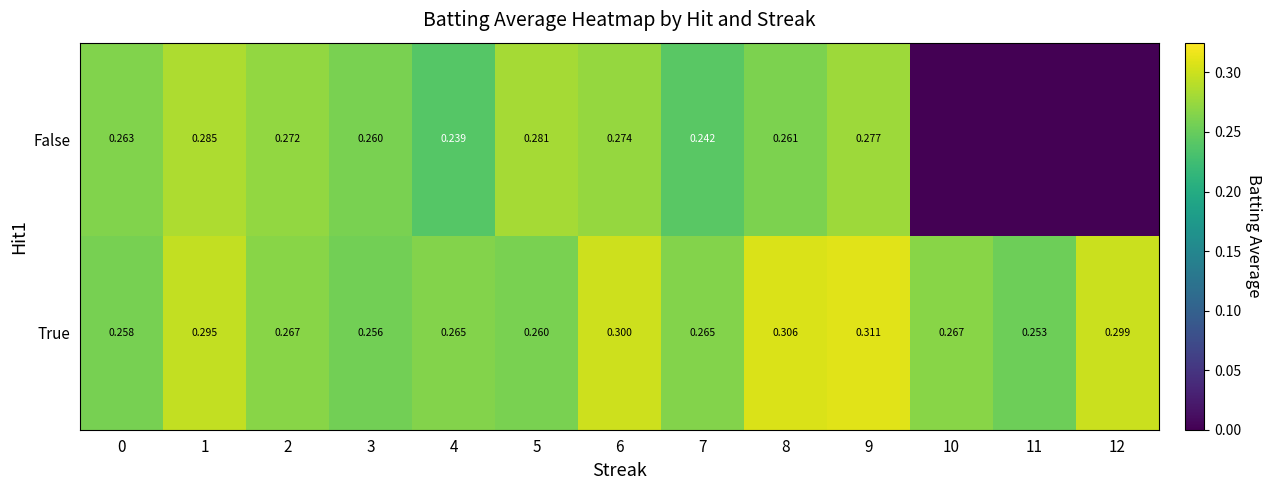

What is the approximate value of True at 6?

0.3